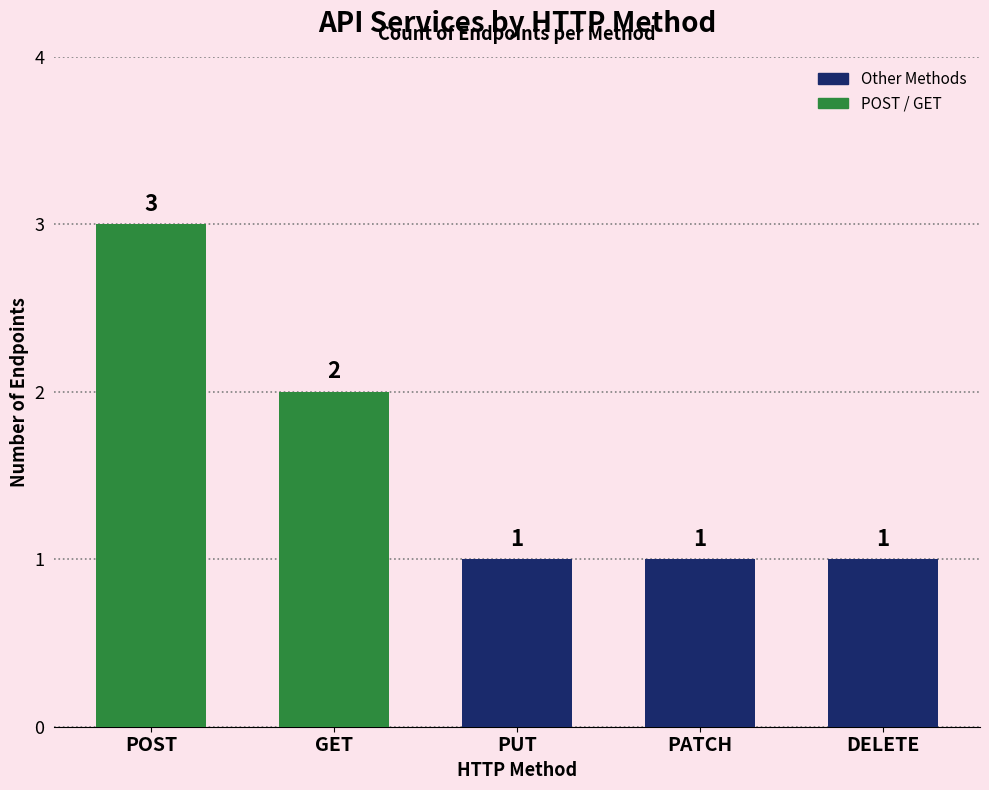

Reading left to right, transcribe all the data shown in this chart.

POST=3	GET=2	PUT=1	PATCH=1	DELETE=1